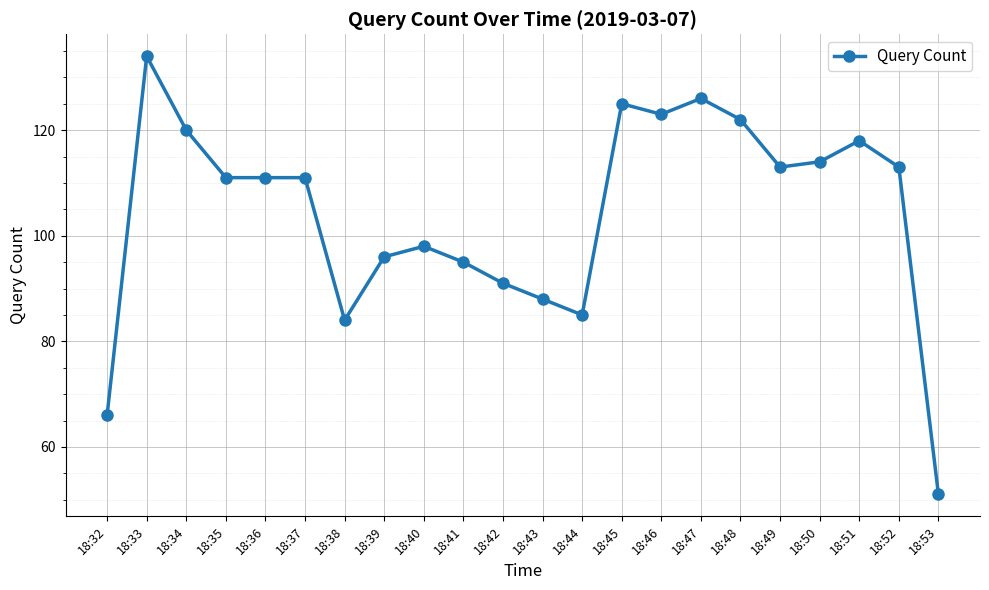

What is the difference between the second highest and minimum values?

75